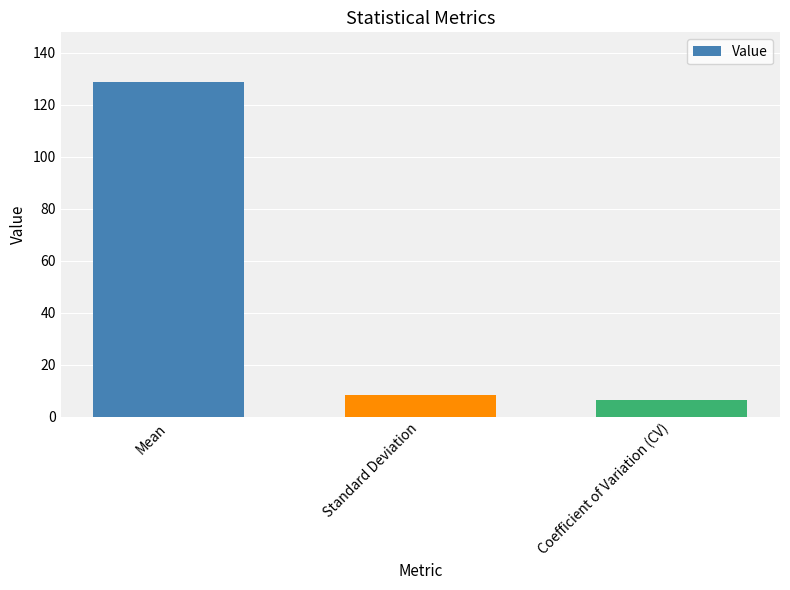

What position from the left is Standard Deviation?

2